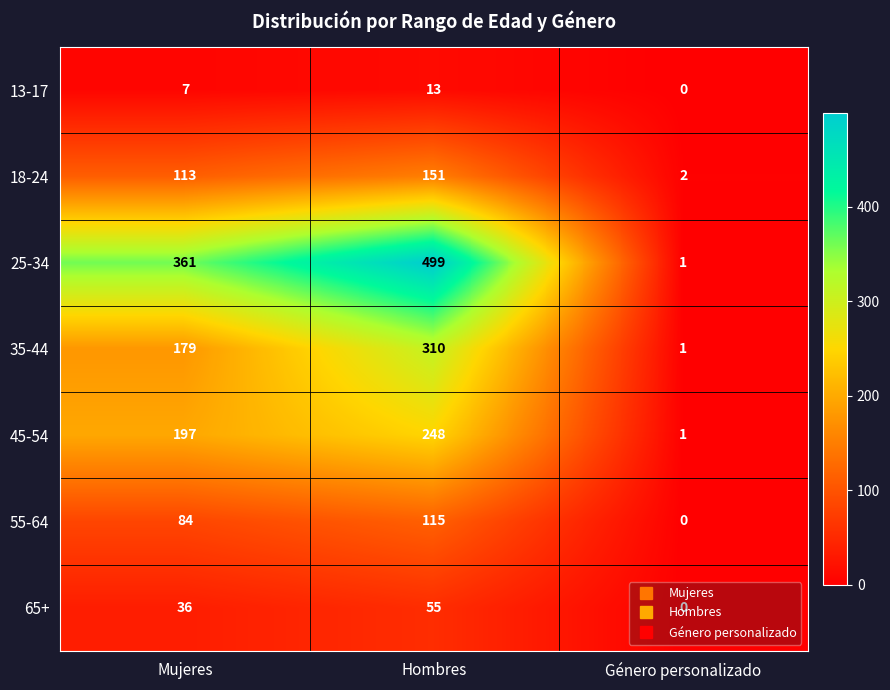

What is the difference between the maximum and minimum values in the 55-64 series?

115